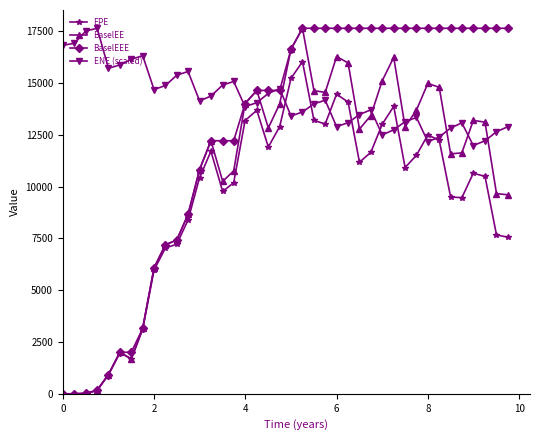

What is the value of the ENE (scaled) point at the 23rd from the left?

13990.3